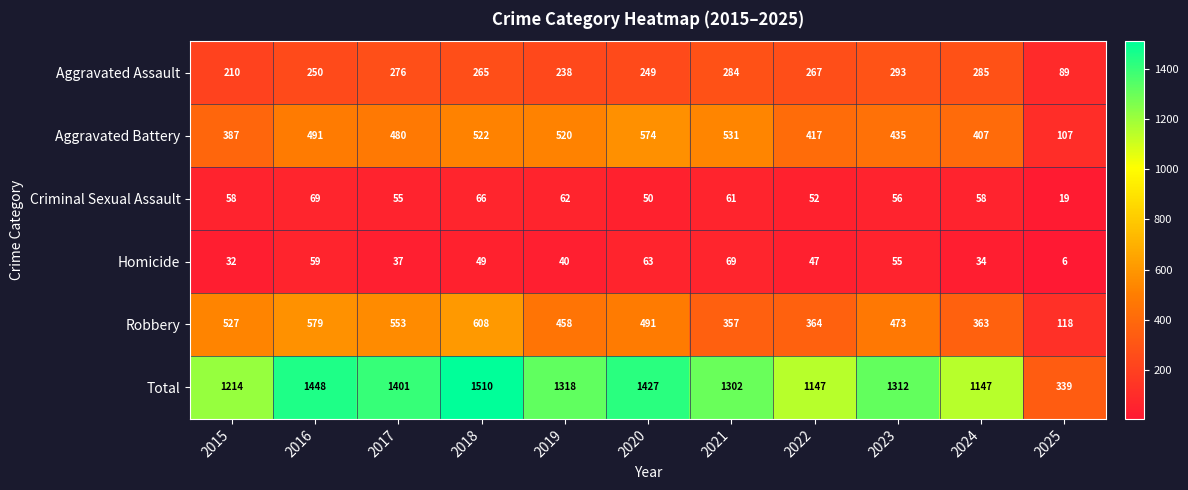

What is the difference between the highest and lowest values at 2016?

1389